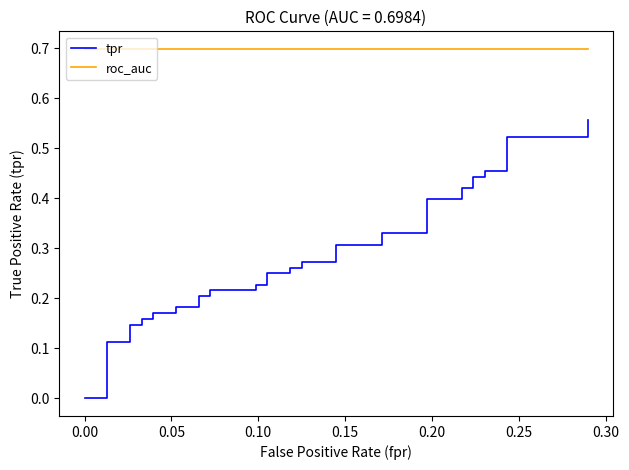

How many distinct data groups are displayed?

2